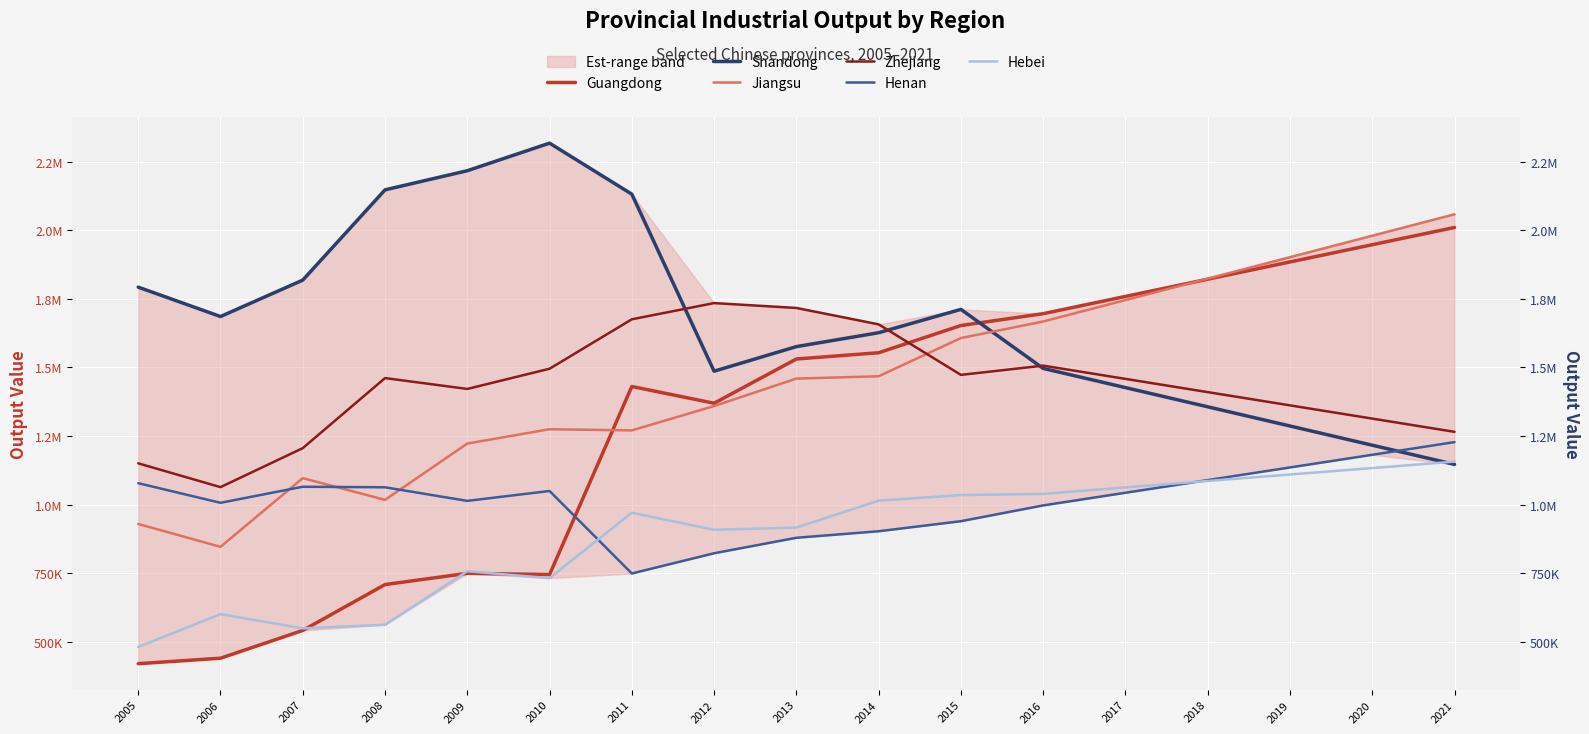

How many values in the Zhejiang series are below 1458058?

8